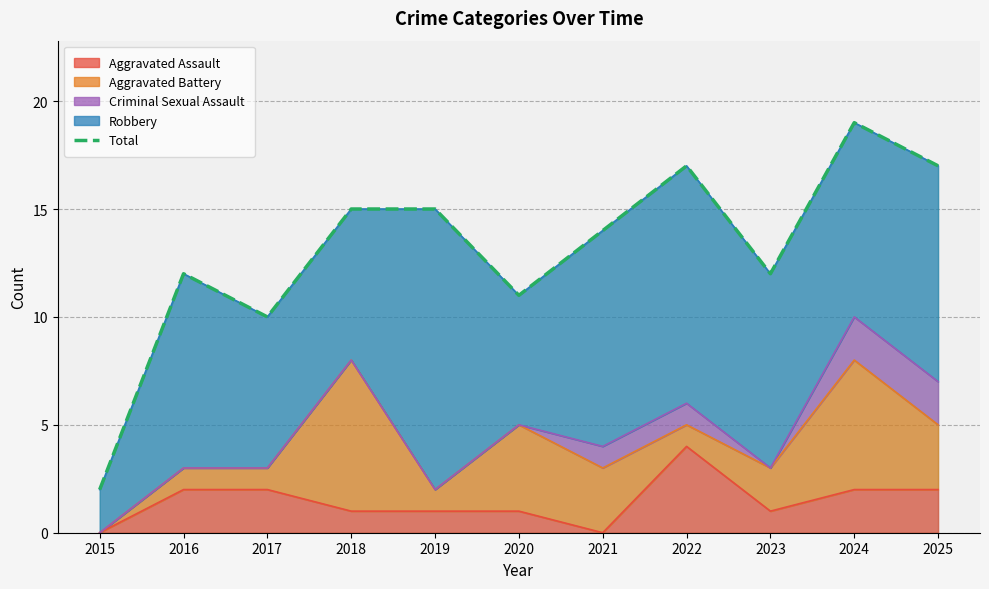

Reading left to right, list all the values displayed in this chart.

2	12	10	15	15	11	14	17	12	19	17